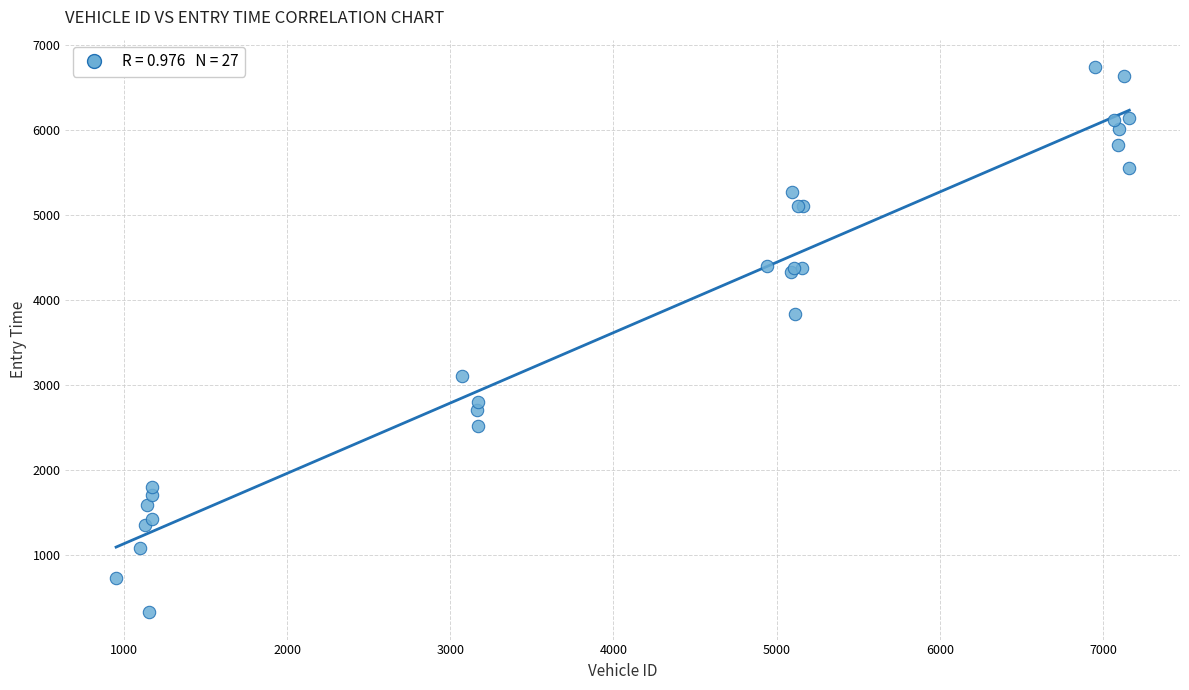

What Y value in the scatter plot is closest to 3531?

3827